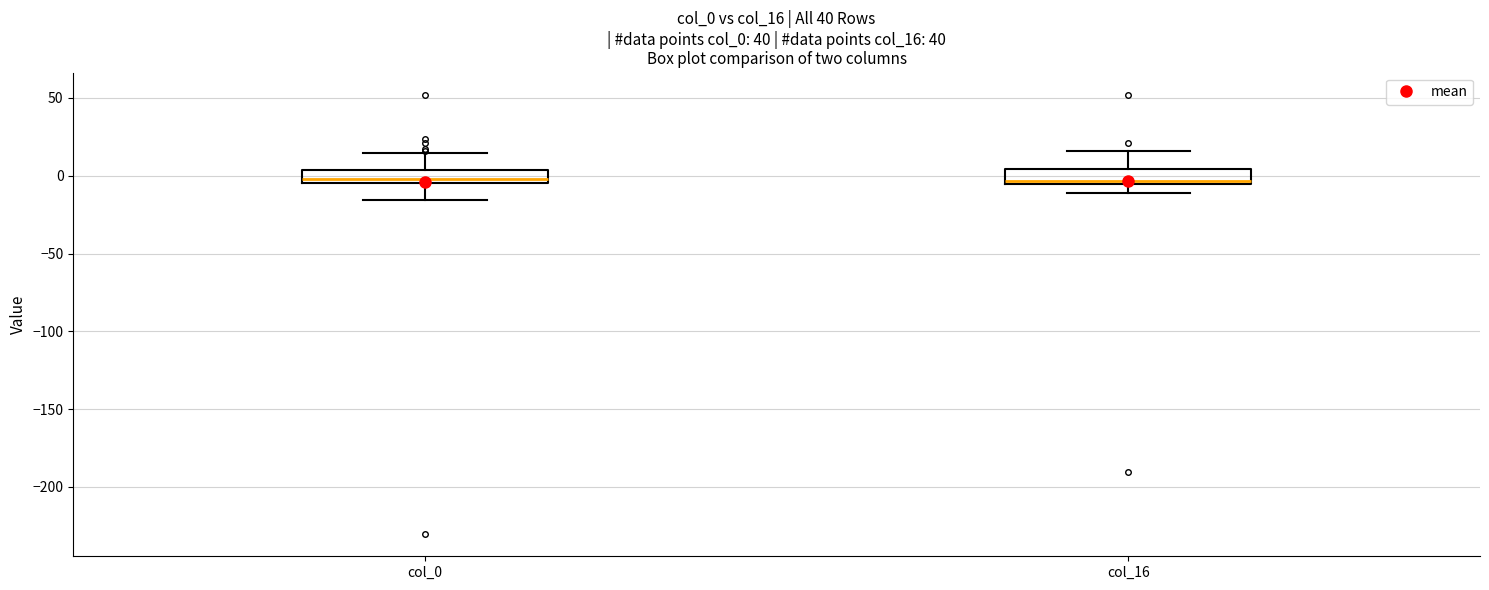

Reading left to right, transcribe this box plot: for each box, give where its median line is, the range the box spans, and where its two whiskers end, as read against the y-axis. The values are not printed on the chart, so give them approximately, as read against the axis.

col_0: median 0, box -5 to 5, whiskers -15 to 15
col_16: median -5 (just above the box's lower edge), box -5 to 5, whiskers -10 to 15